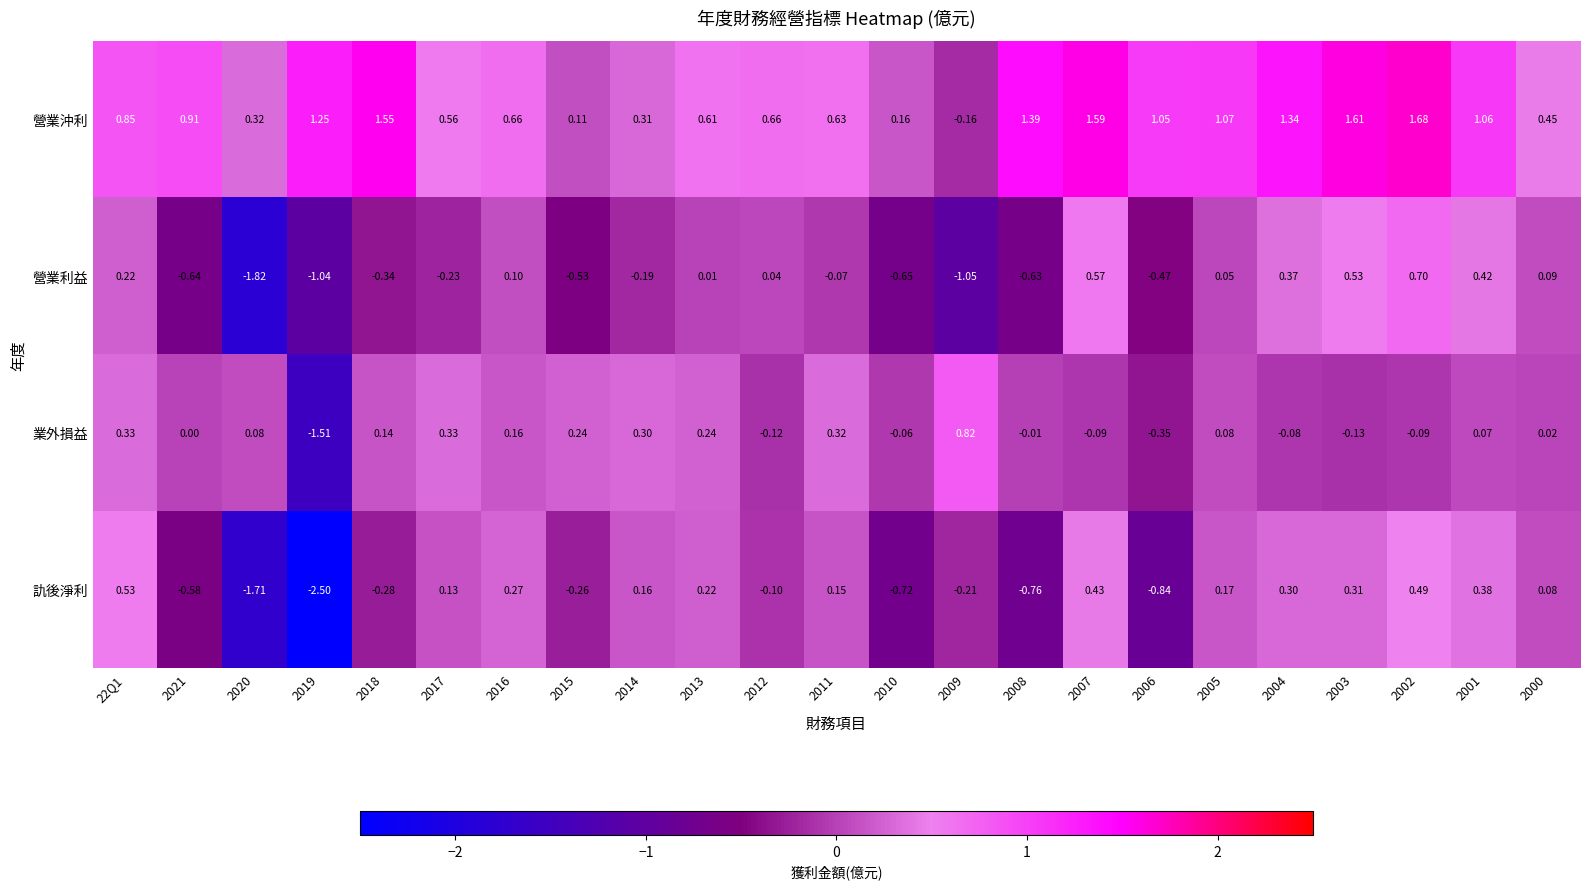

Which series has the largest range (max minus min)?

訅後淨利